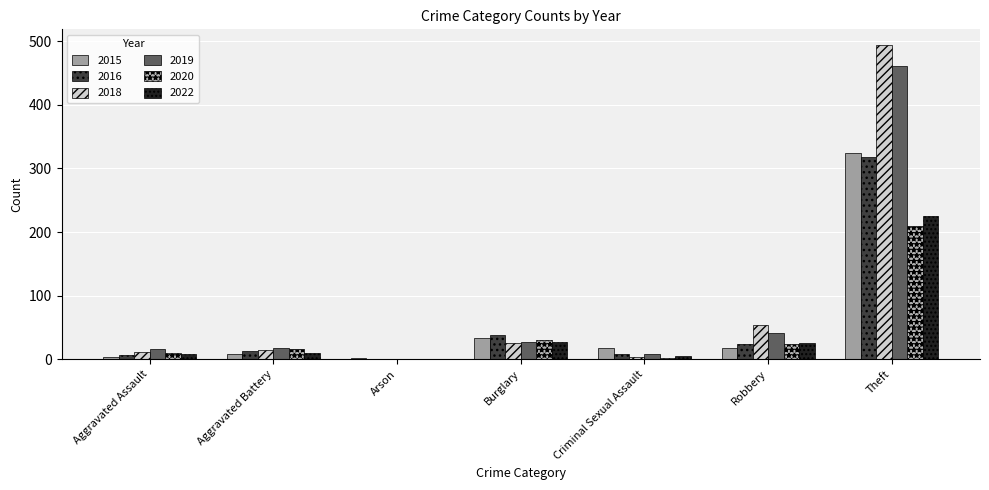

At which label does 2016 reach its peak?

Theft